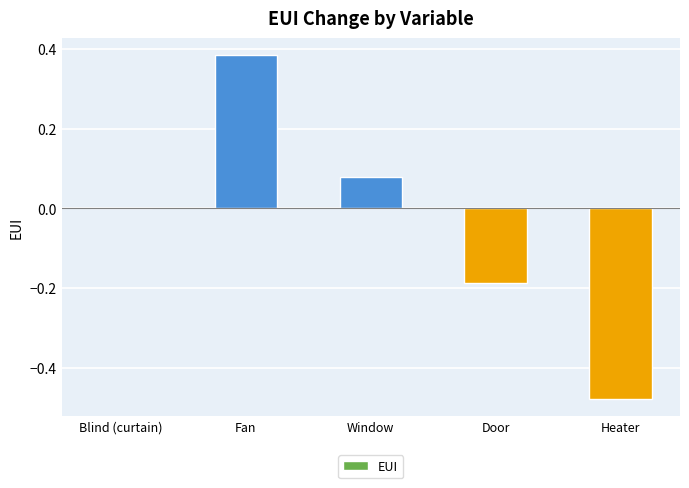

Count the number of categories in the chart.

5